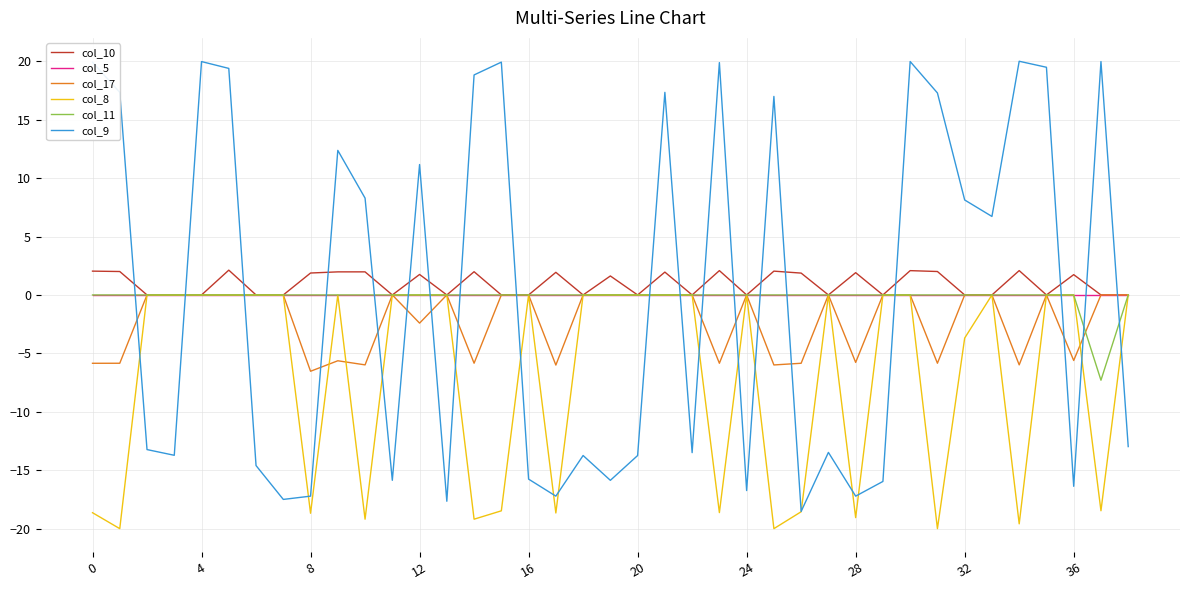

Which series has the widest spread of values?

col_9